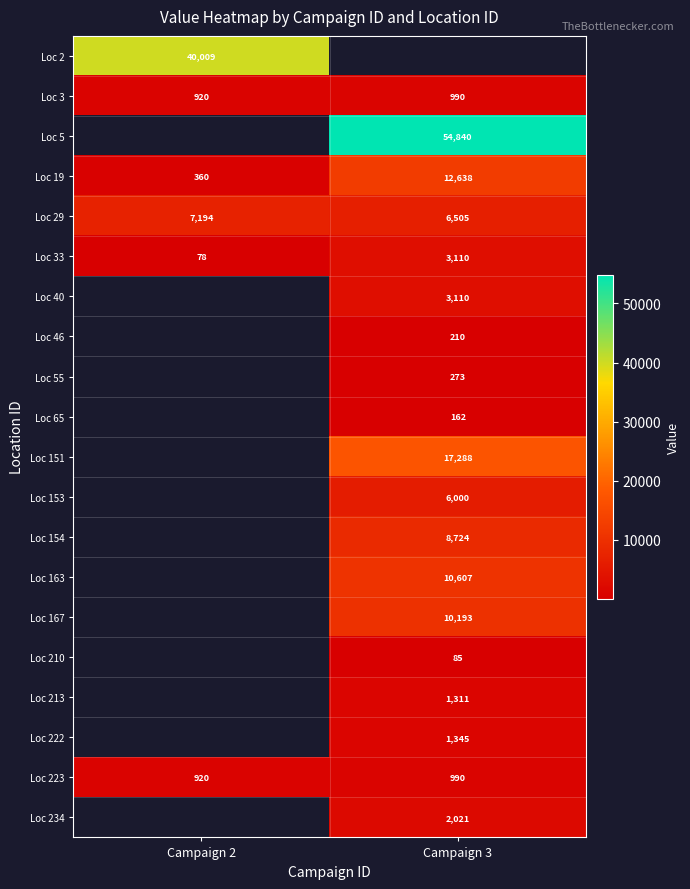

True or false: Loc 19 has a value of 7880 at Campaign 3.

False